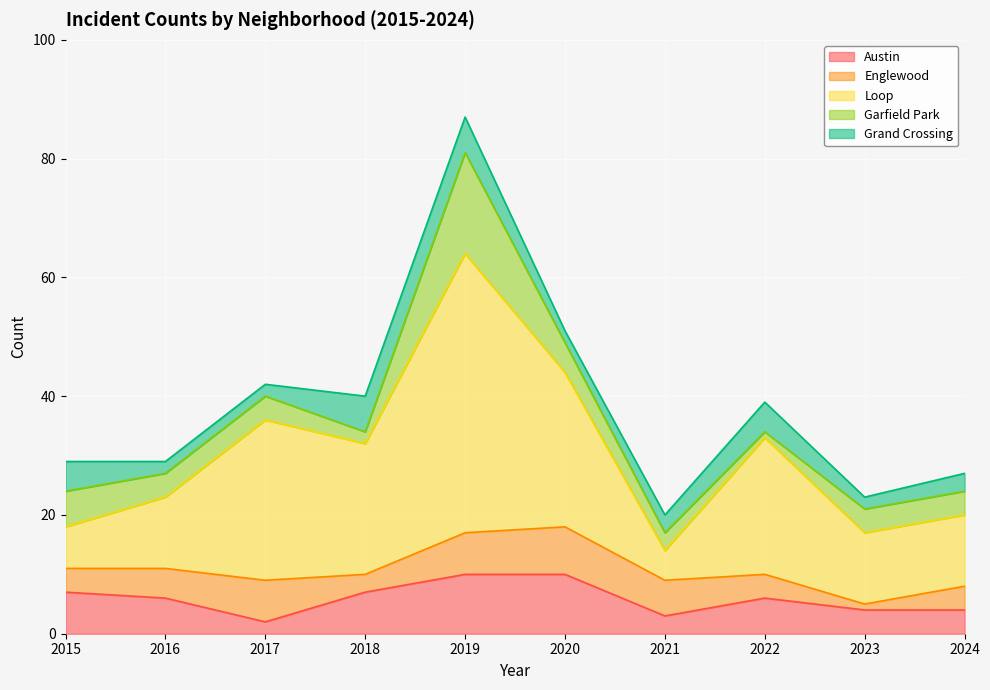

Which series ends up on top after the final intersection of Englewood and Austin?

Austin